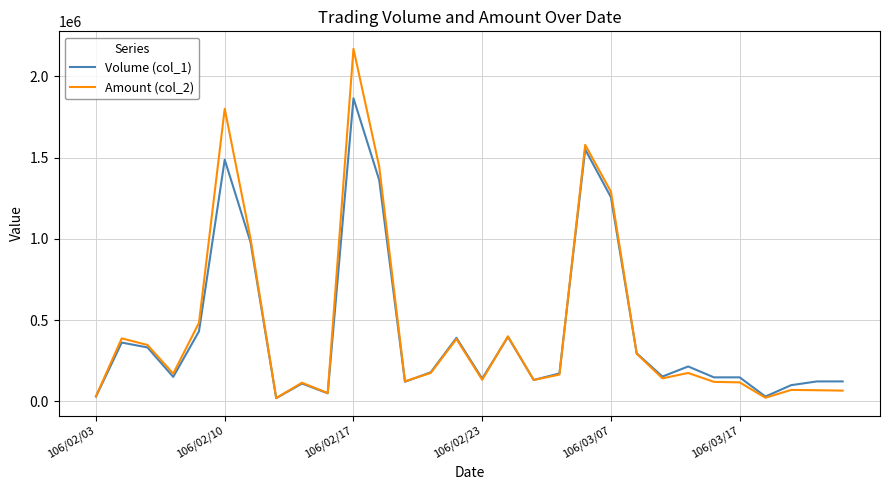

Rank the series by their maximum value, from highest to lowest.

Amount (col_2), Volume (col_1)